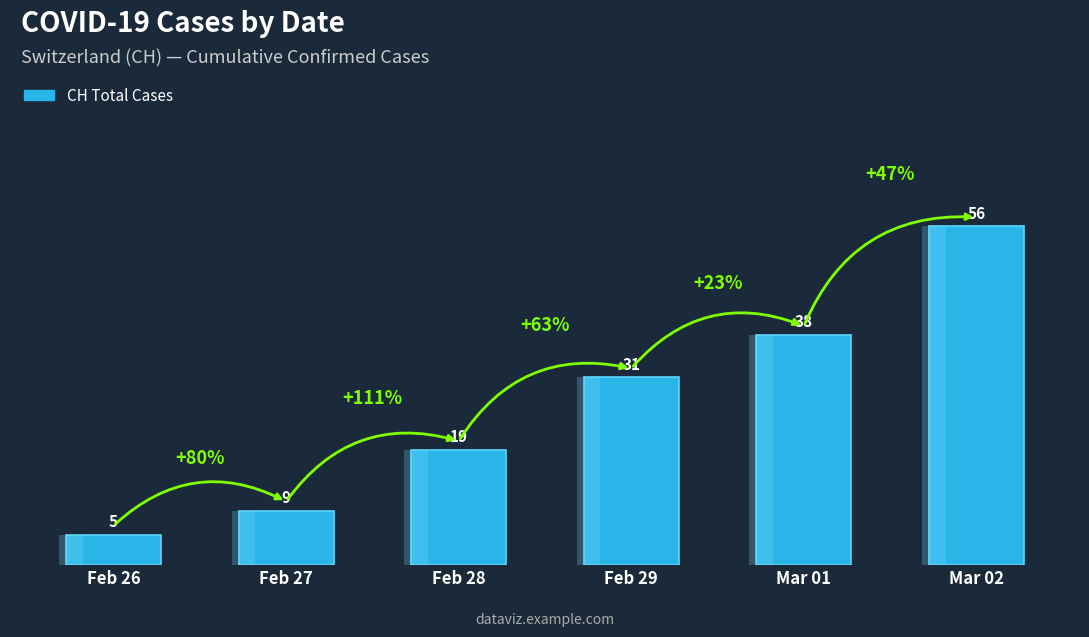

What position from the right is Mar 01?

2